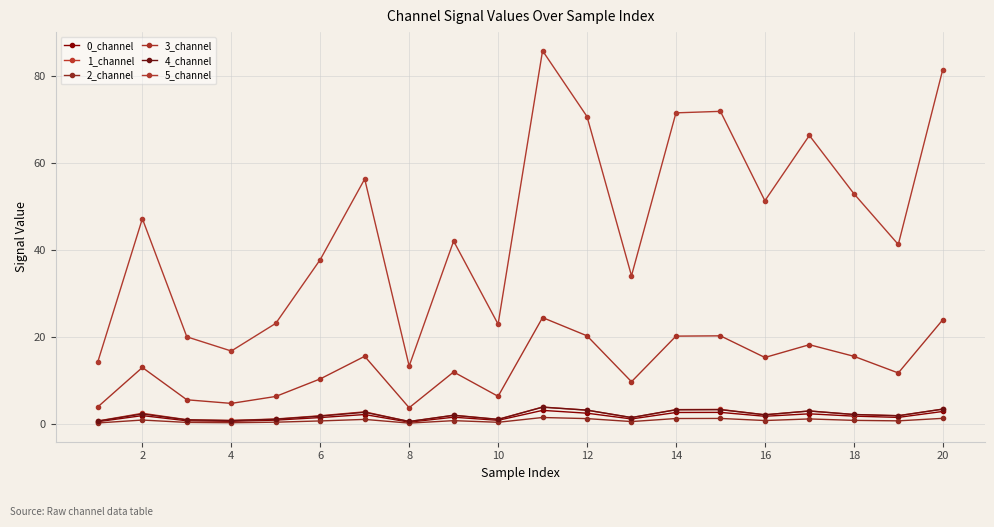

How many values in the 5_channel series are below 47?

10